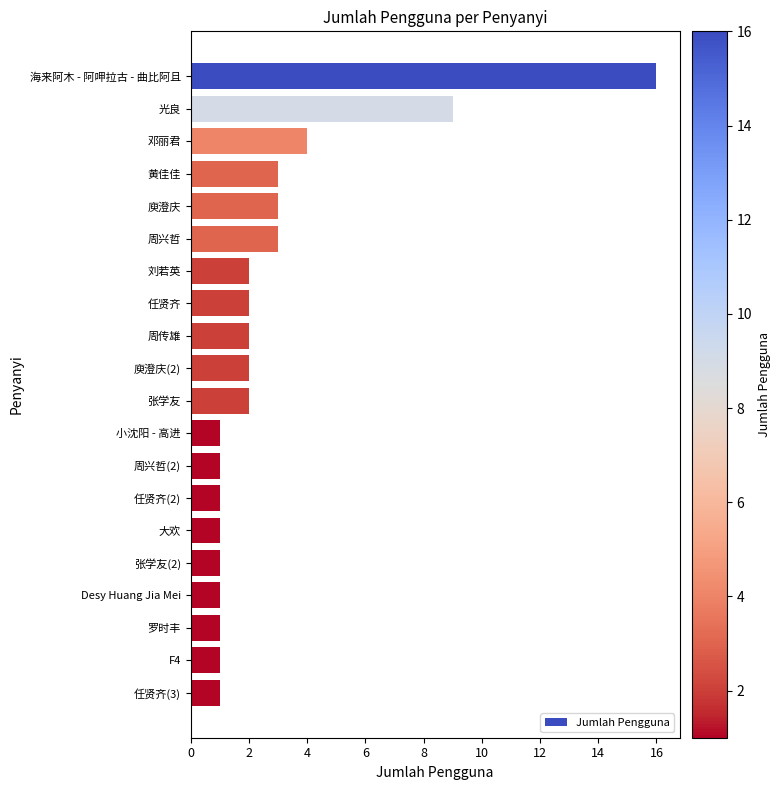

At which category does the chart reach its peak across all series?

海来阿木 - 阿呷拉古 - 曲比阿且